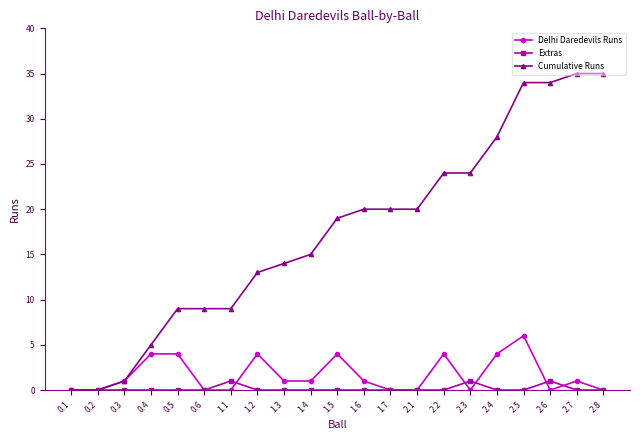

What is the label of the 8th point from the left?

1.2